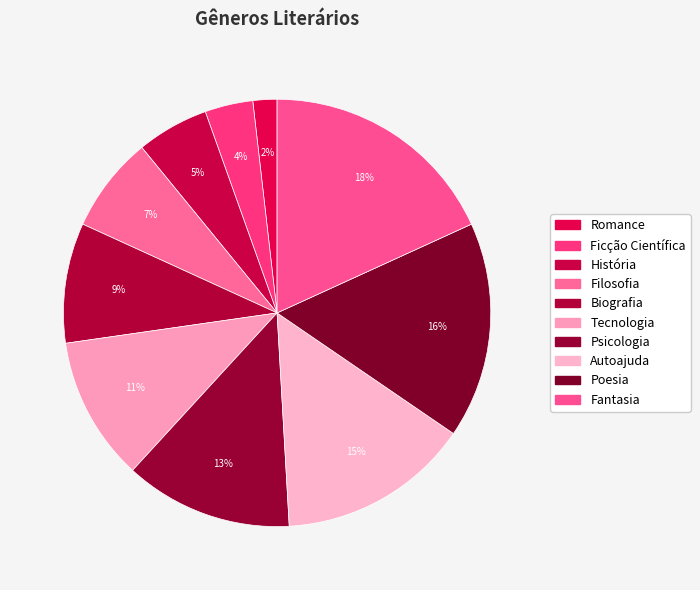

What is the ratio of the value at Ficção Científica to the value at Poesia?

0.2